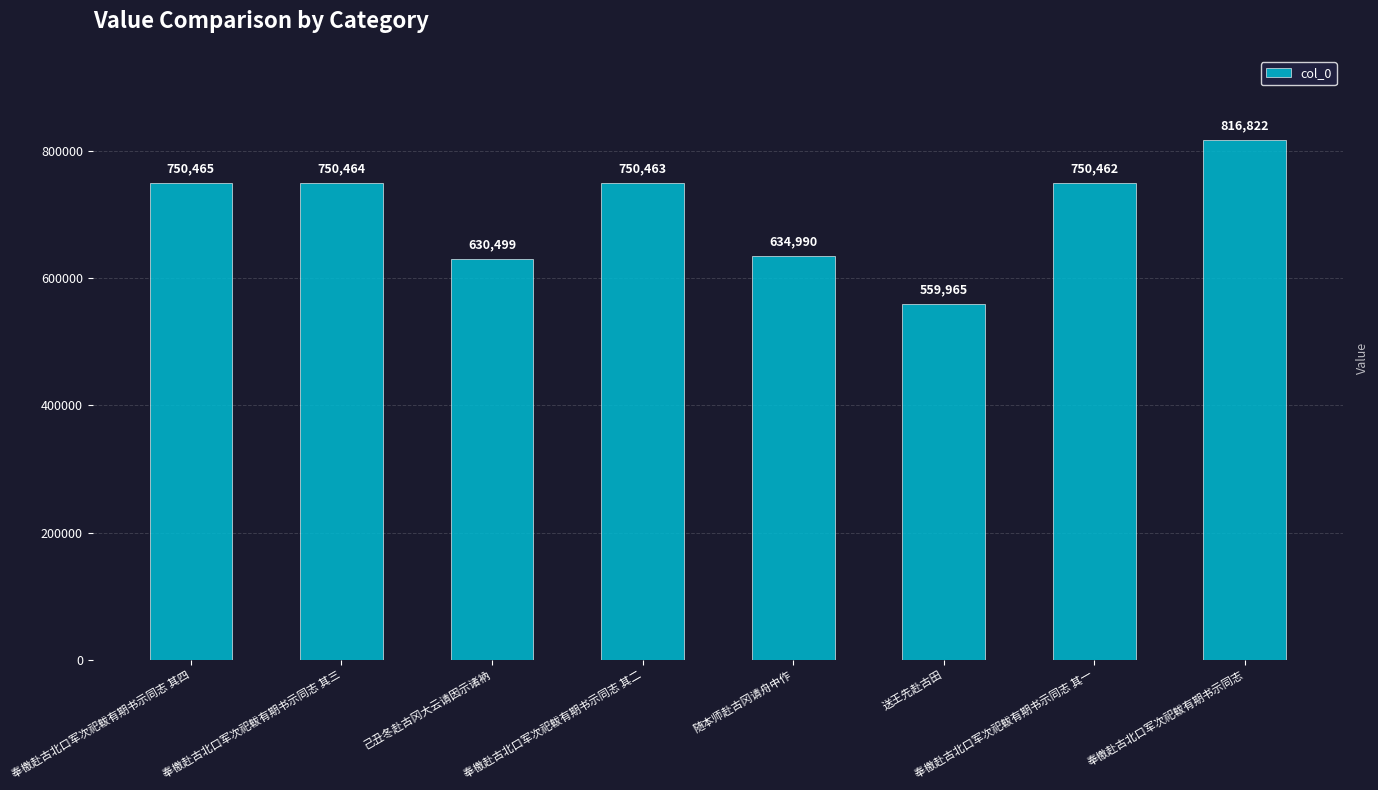

Rank the categories by value from lowest to highest.

送王先赴古田, 己丑冬赴古冈大云请因示诸衲, 随本师赴古冈请舟中作, 奉檄赴古北口军次祀軷有期书示同志 其一, 奉檄赴古北口军次祀軷有期书示同志 其二, 奉檄赴古北口军次祀軷有期书示同志 其三, 奉檄赴古北口军次祀軷有期书示同志 其四, 奉檄赴古北口军次祀軷有期书示同志